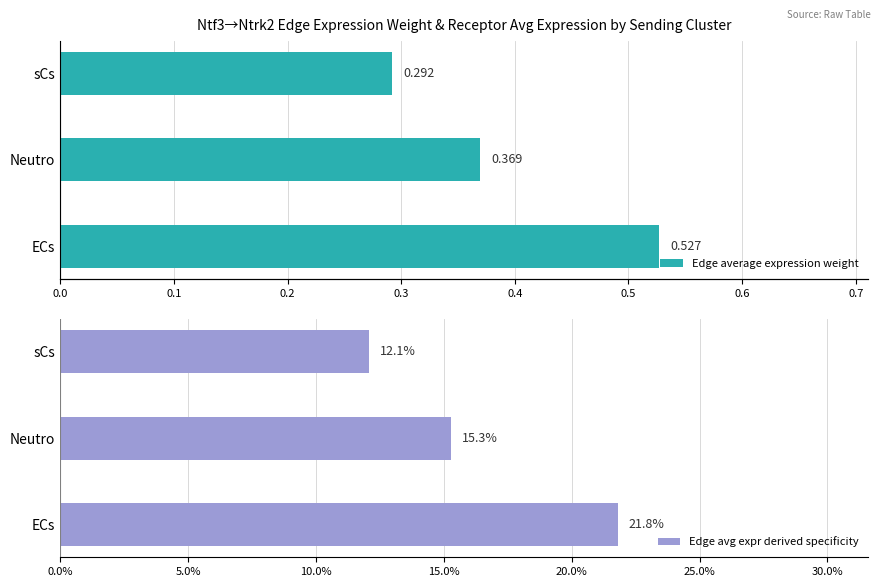

Rank the series at ECs from highest to lowest value.

Edge average expression weight, Edge avg expr derived specificity